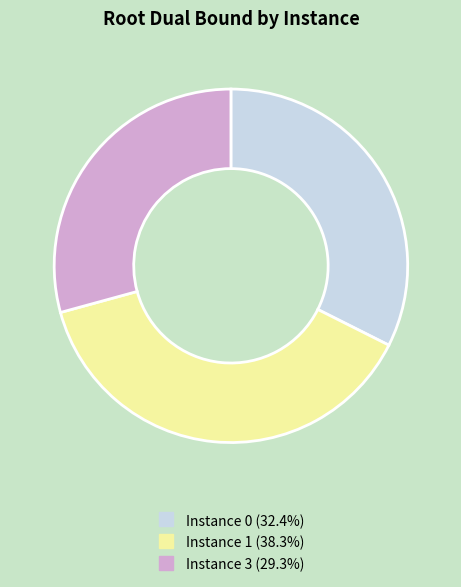

Is there a majority slice in this chart?

No